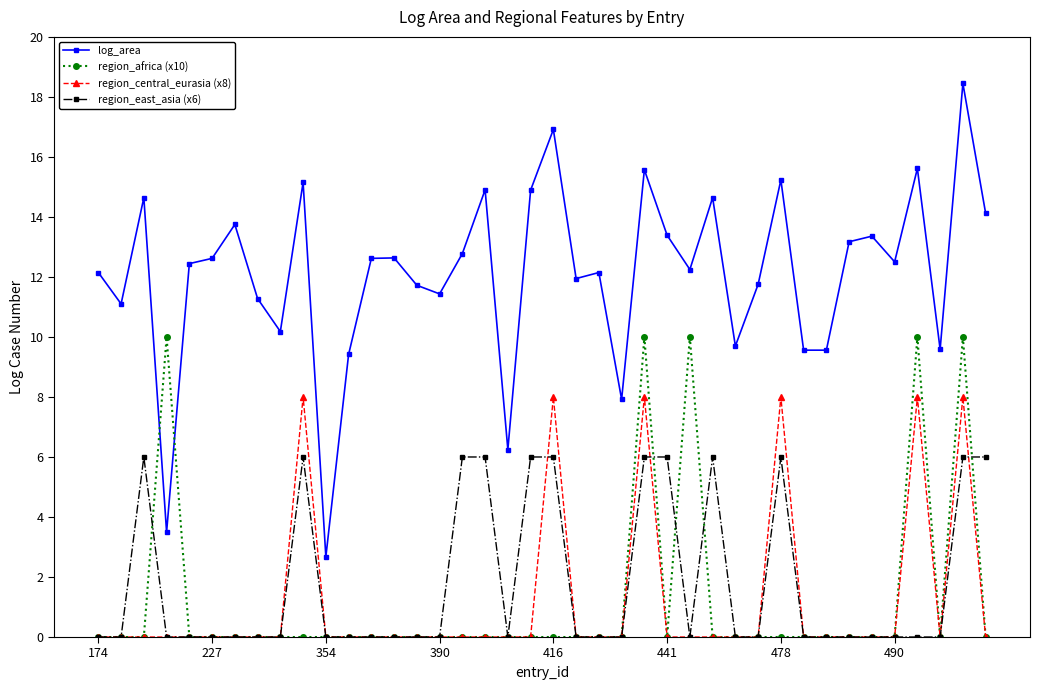

At how many categories does at least one series exceed 5?

39